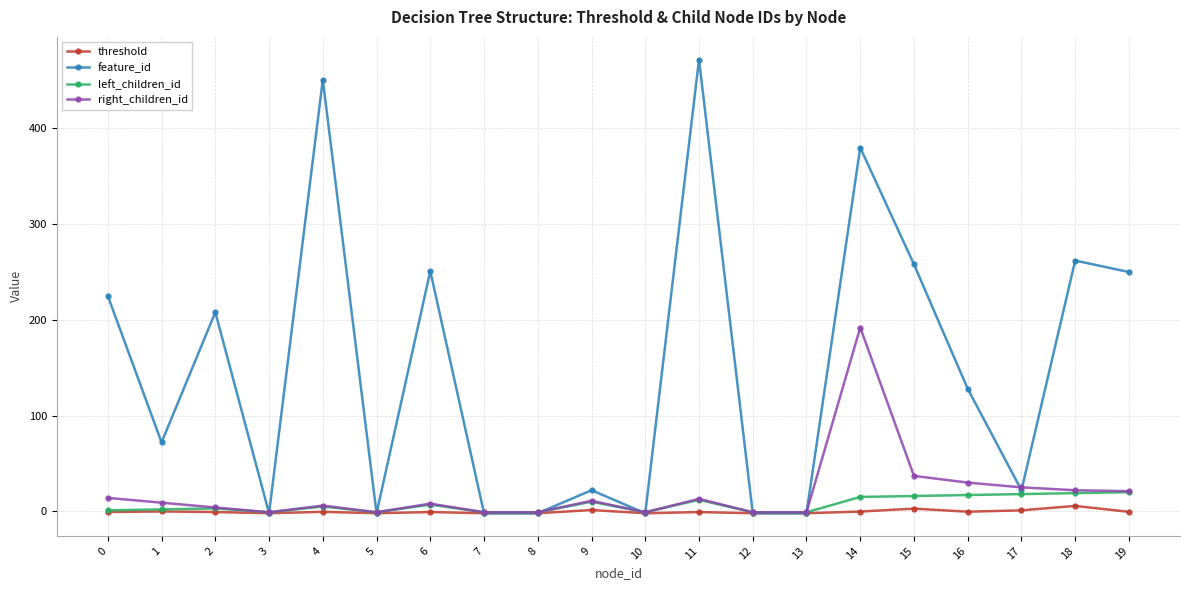

True or false: left_children_id has more than 1 interior local peaks.

True